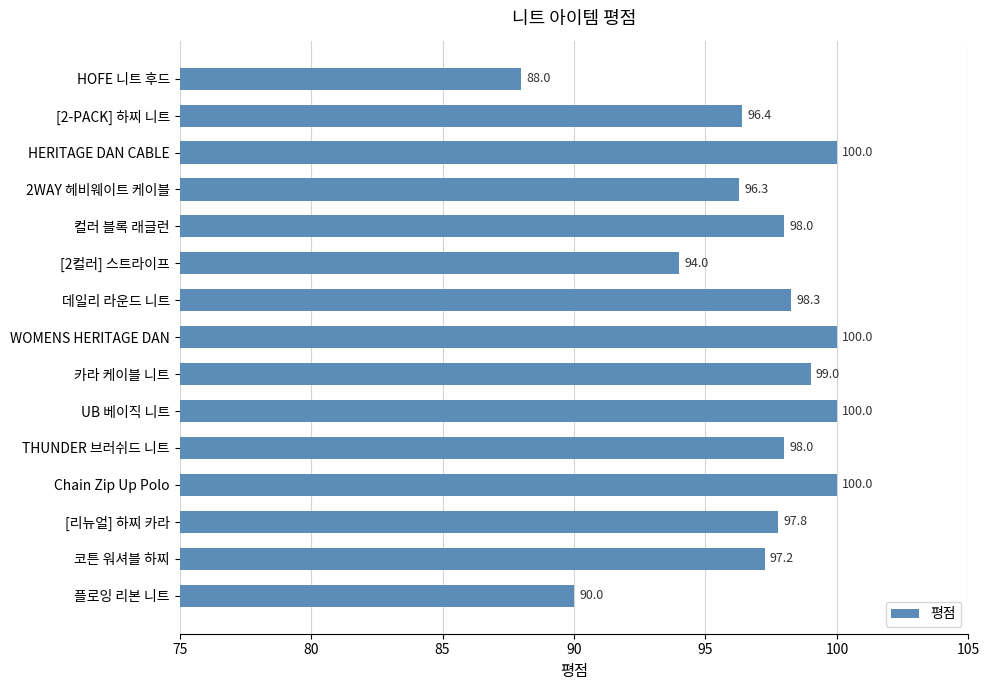

What is the average value?

96.9